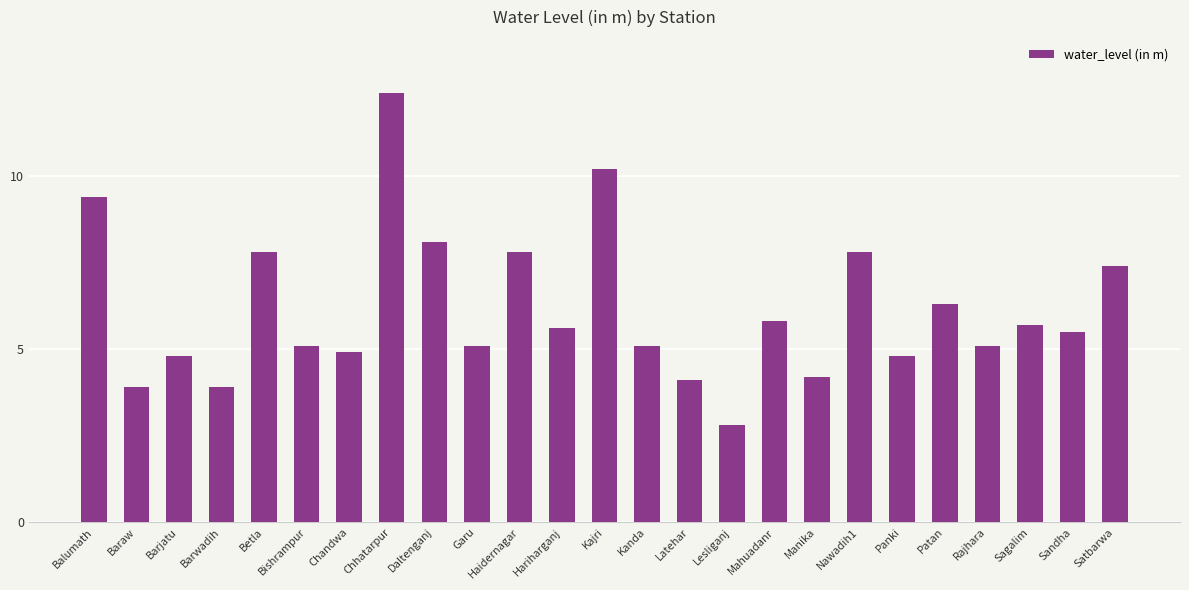

What is the difference between the values at Barwadih and Mahuadanr?

1.9